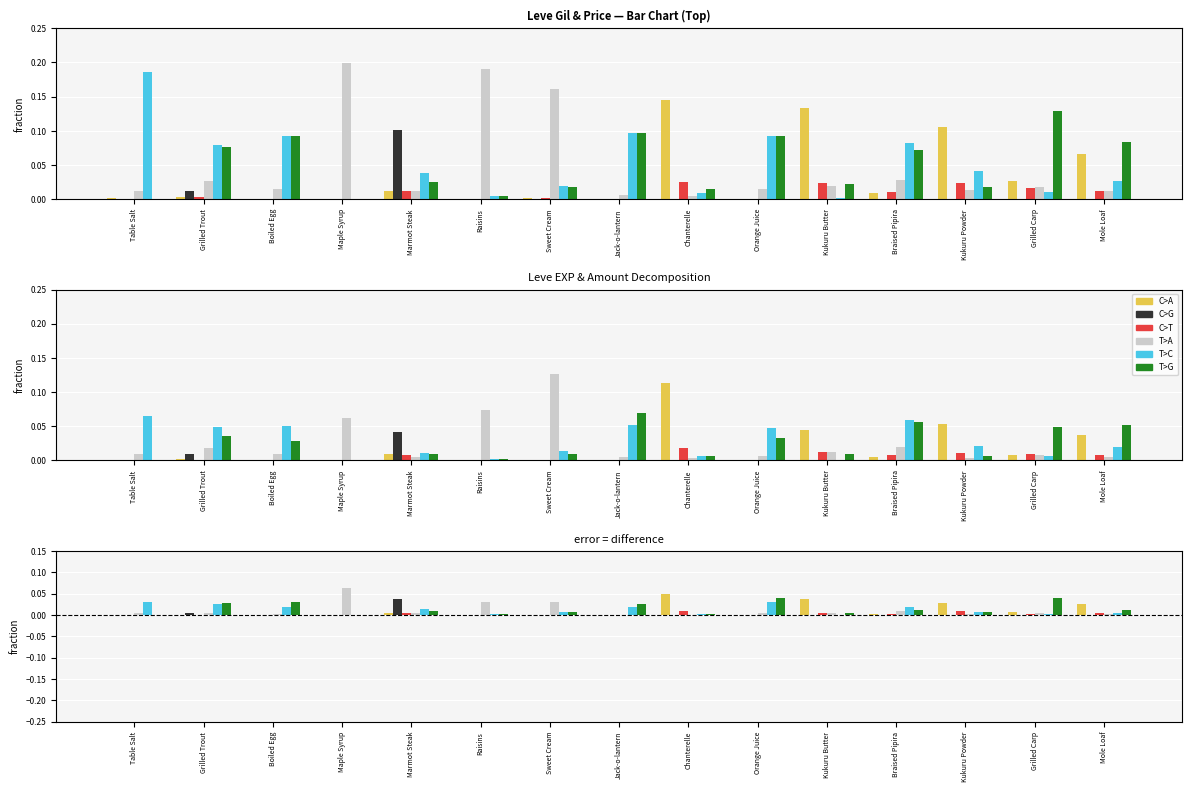

At how many categories does at least one series exceed 0?

15